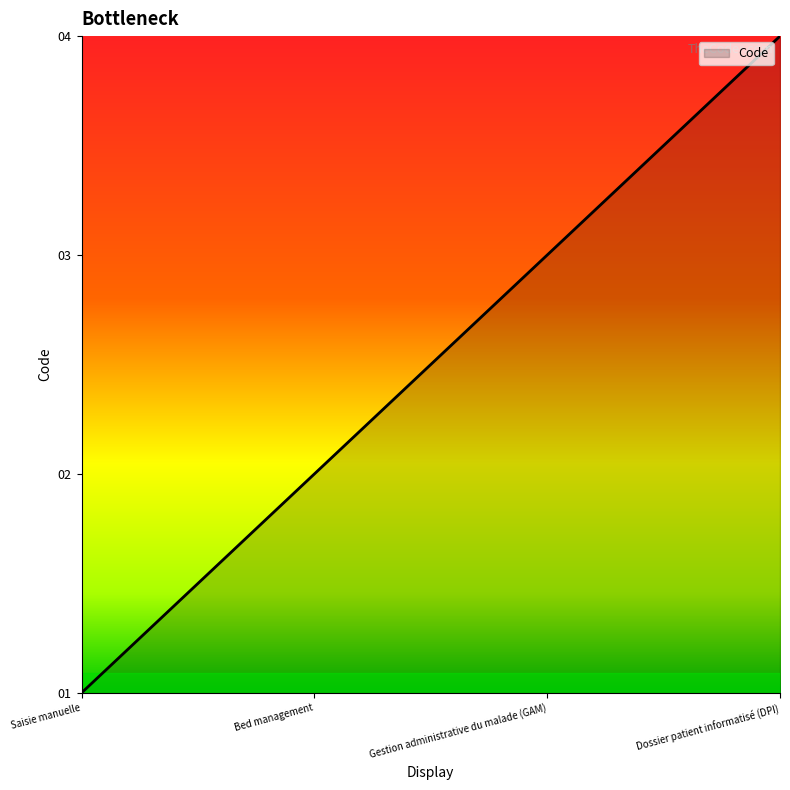

The chart shows a value of 0.0 at Saisie manuelle. True or false?

True